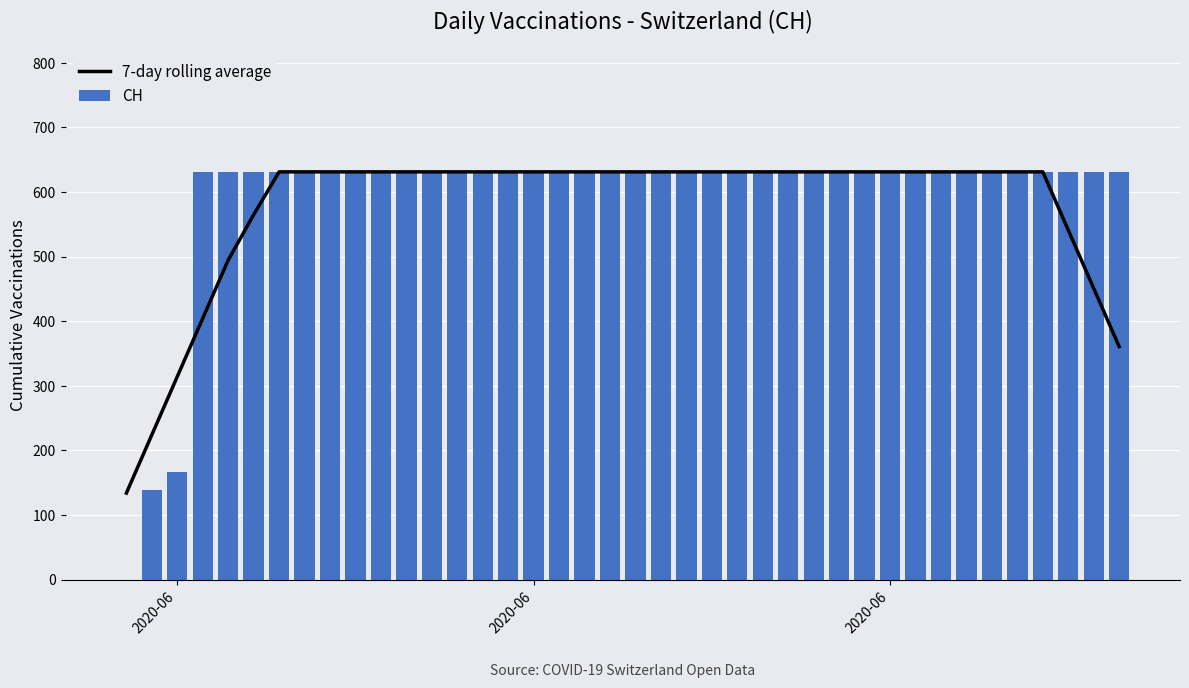

What is the maximum value shown in the chart?

631.0